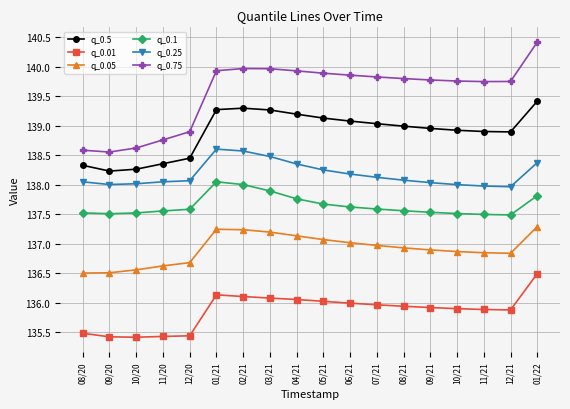

True or false: q_0.5 has a value of 138.3 at 10/20.

True